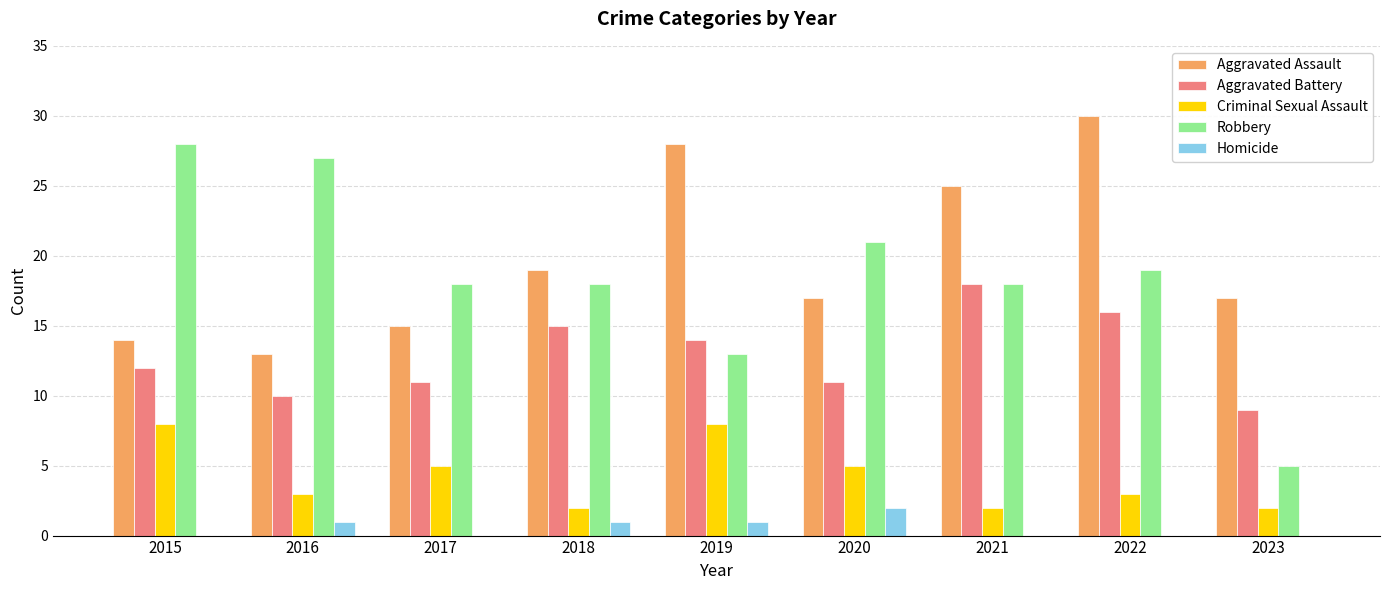

Is the value of Aggravated Battery at 2019 greater than the value of Aggravated Assault at 2017?

No